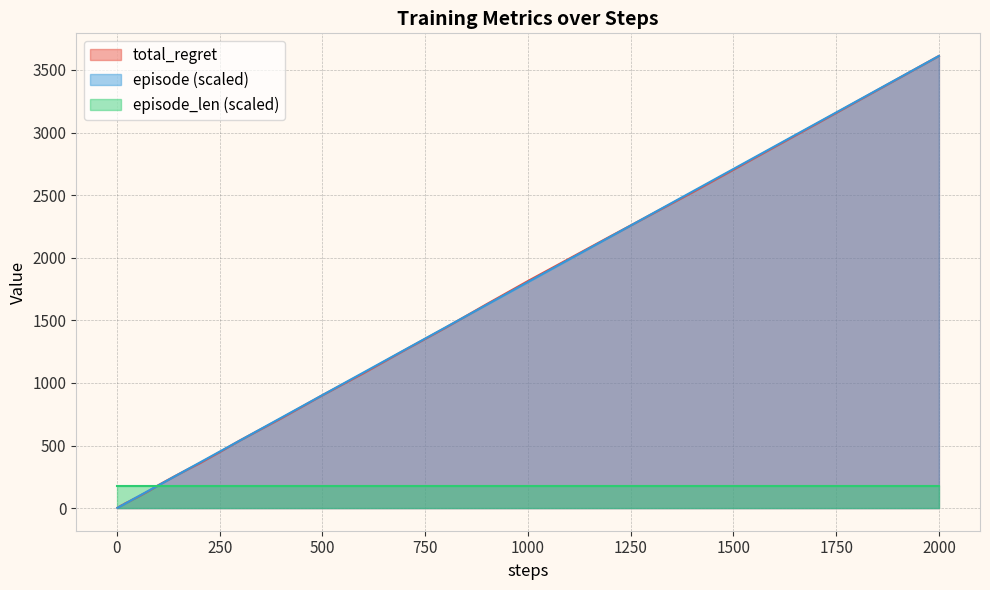

At which category is the sum across all series the highest?

2000